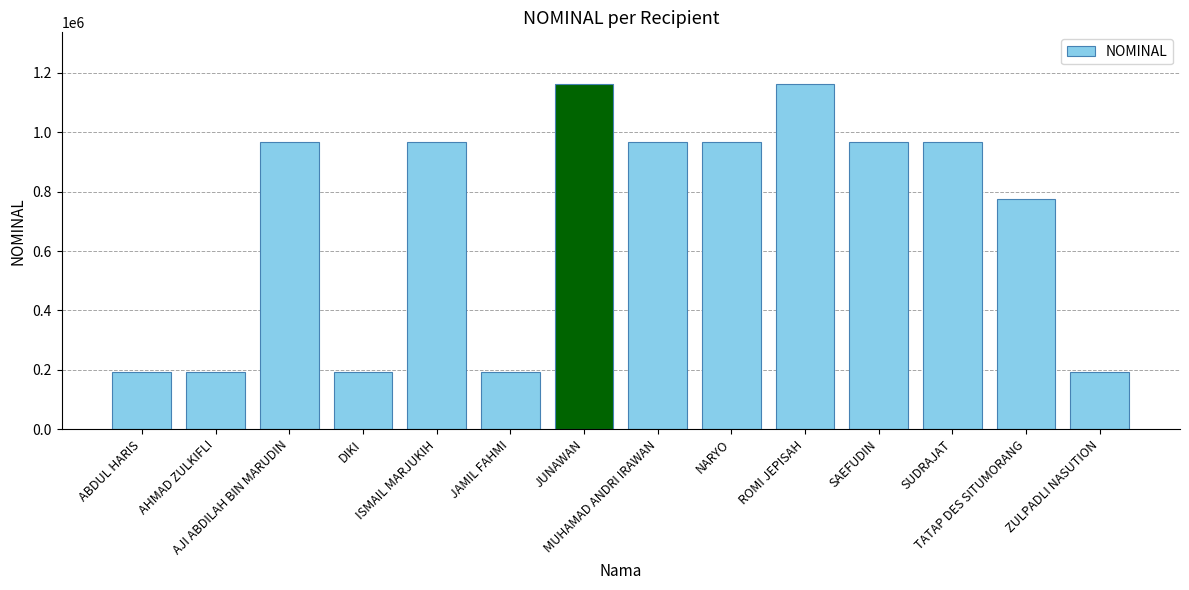

How many series are shown in this chart?

1